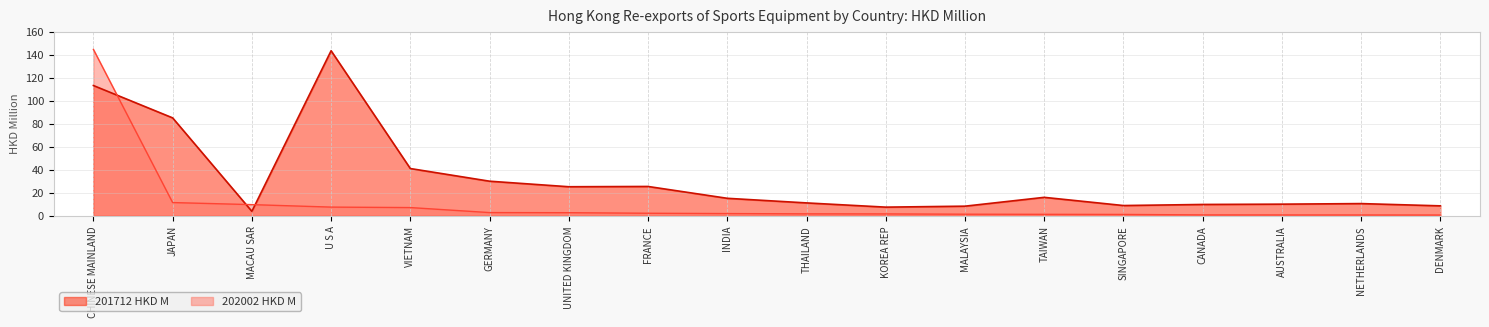

What is the difference between the highest and lowest values at AUSTRALIA?

9.4